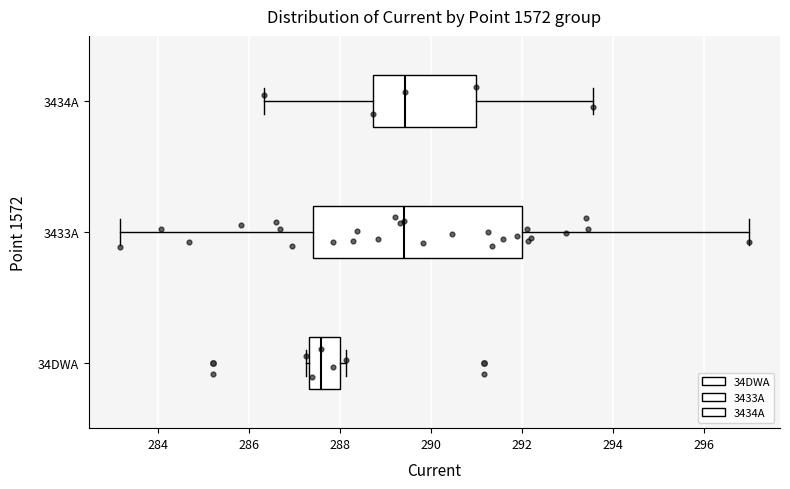

Reading bottom to top, read every box against the x-axis: the position of its median line, the range the box covers, and the ends of its whiskers. The values are not printed on the chart, so give them approximately, as read against the axis.

34DWA: median 287.6, box 287.4 to 288.0, whiskers 287.2 to 288.2
3433A: median 289.4, box 287.4 to 292.0, whiskers 283.2 to 297.0
3434A: median 289.4, box 288.8 to 291.0, whiskers 286.4 to 293.6